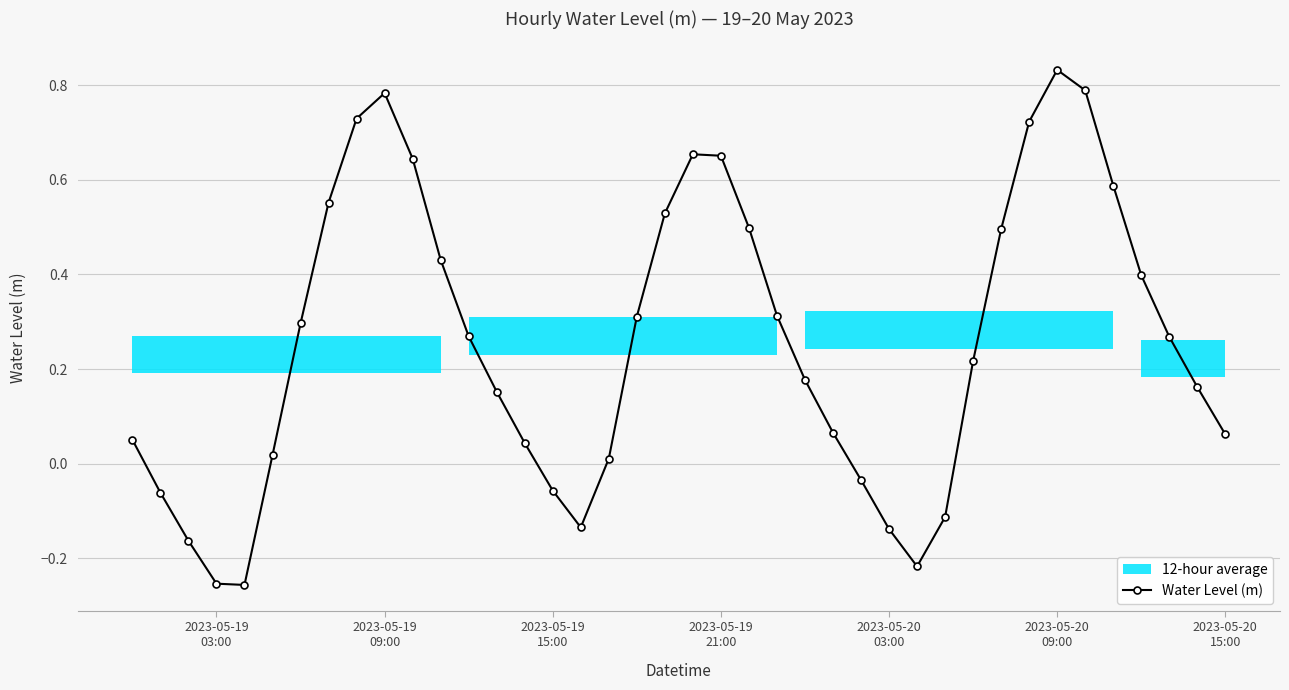

Count the number of values greater than 0.

30